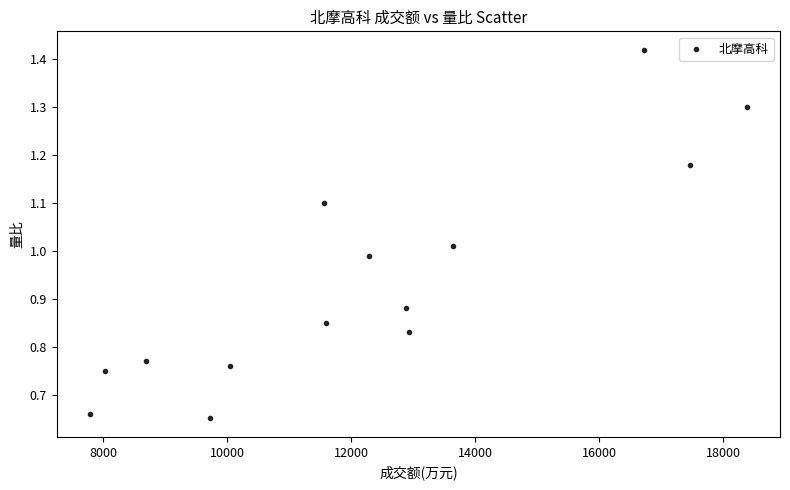

What is the range of X values (max minus min)?

10605.0